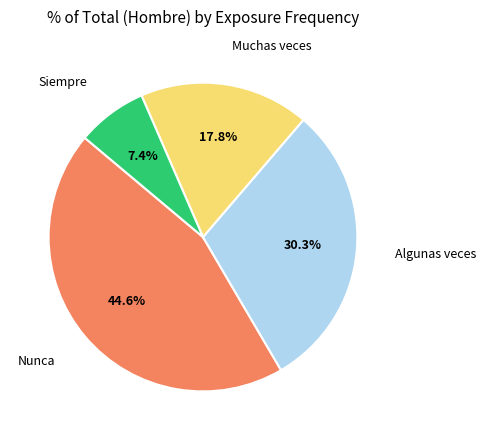

Is there a majority slice in this chart?

No